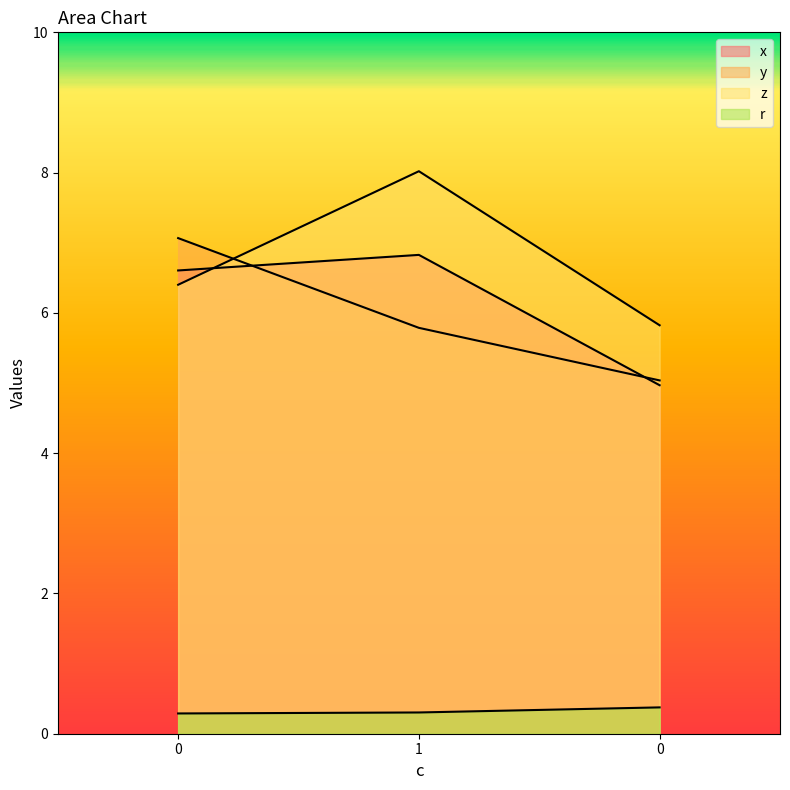

Reading left to right, extract all data points from this chart.

x: 6.6	6.8	5.0
y: 7.1	5.8	5.0
z: 6.4	8.0	5.8
r: 0.3	0.3	0.4